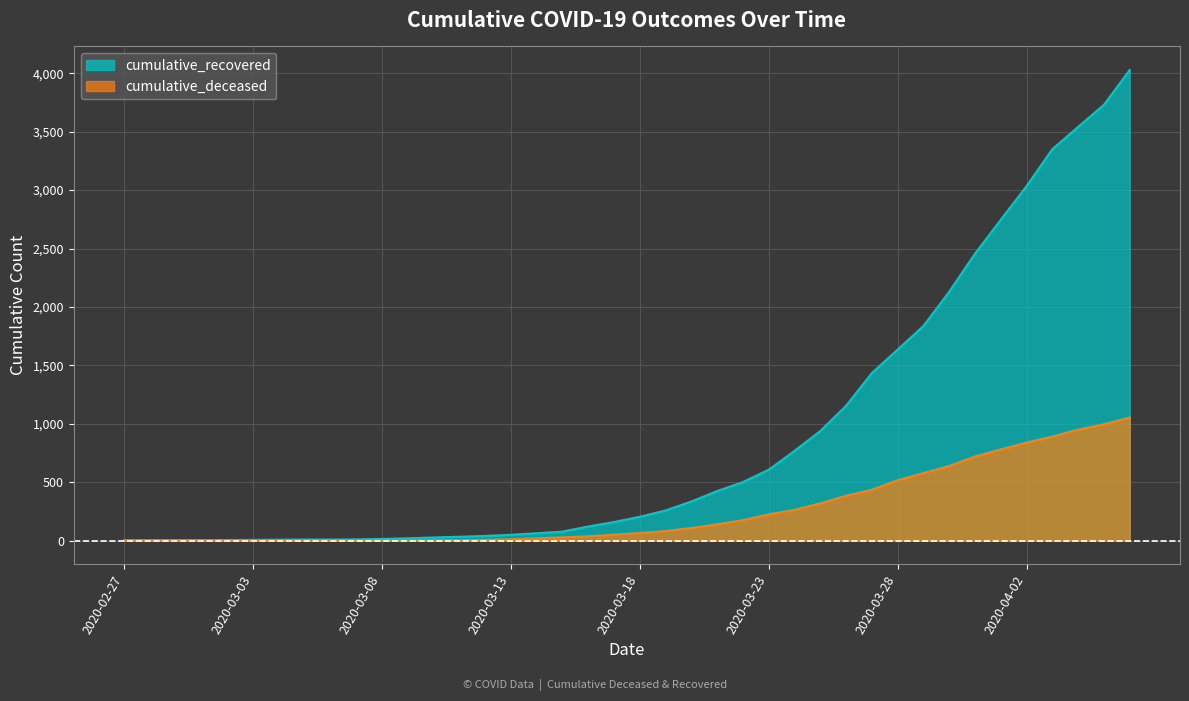

True or false: cumulative_recovered and cumulative_deceased intersect in this chart.

False